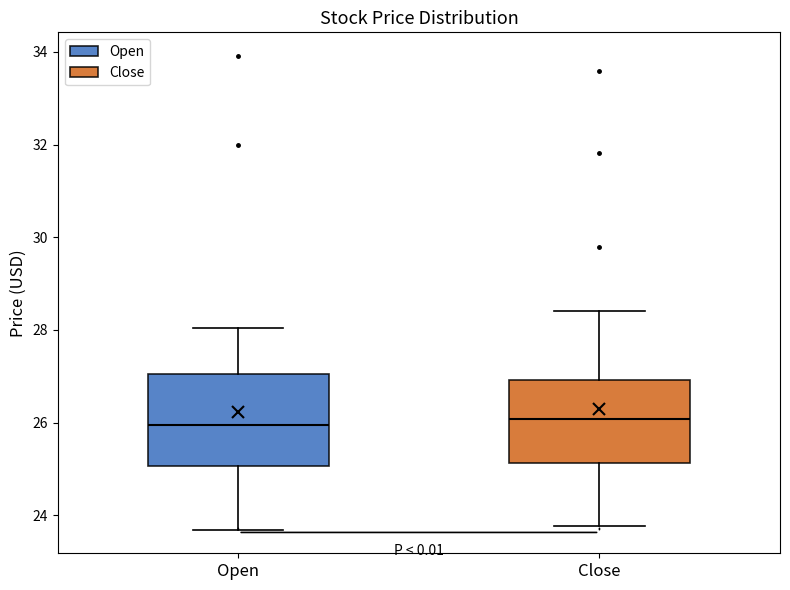

Reading left to right, read every box against the y-axis: the position of its median line, the range the box covers, and the ends of its whiskers. The values are not printed on the chart, so give them approximately, as read against the axis.

Open: median 26.0, box 25.0 to 27.0, whiskers 23.6 to 28.0
Close: median 26.0, box 25.2 to 27.0, whiskers 23.8 to 28.4